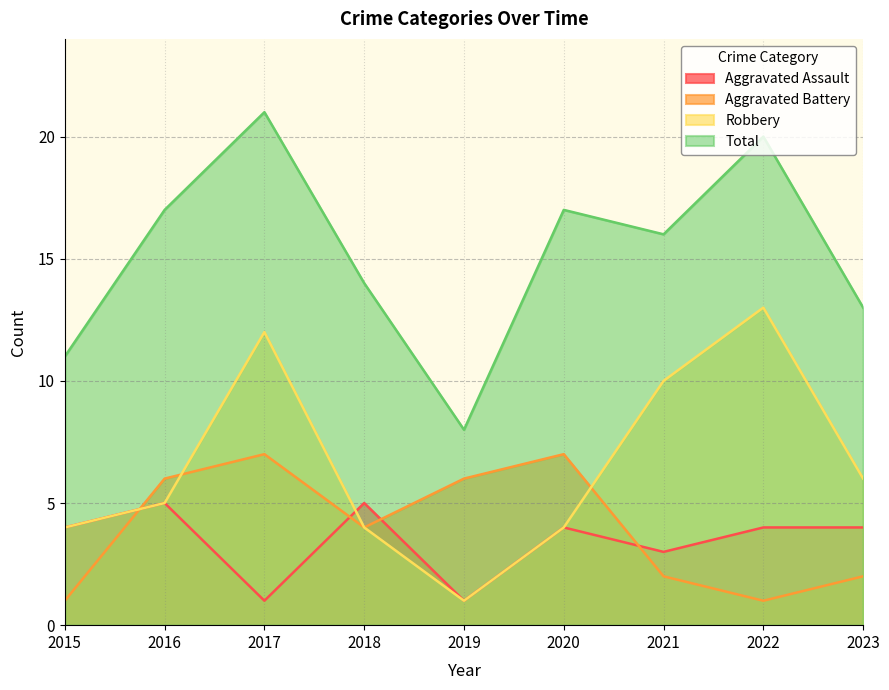

At which label is Aggravated Assault closest to 3?

2021